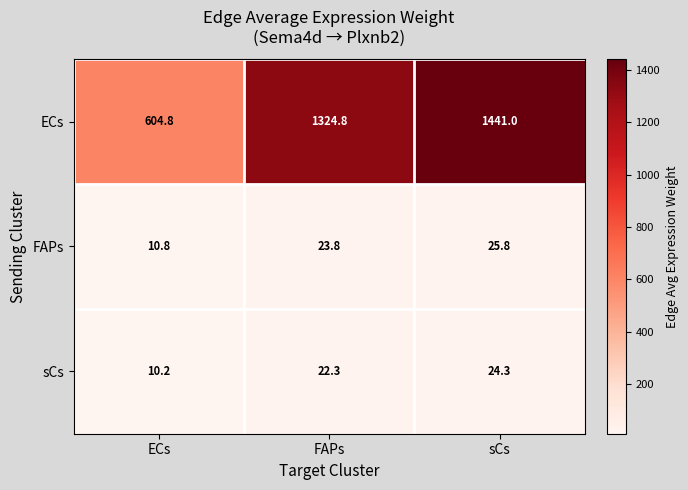

Which label corresponds to the smallest value in the chart?

ECs